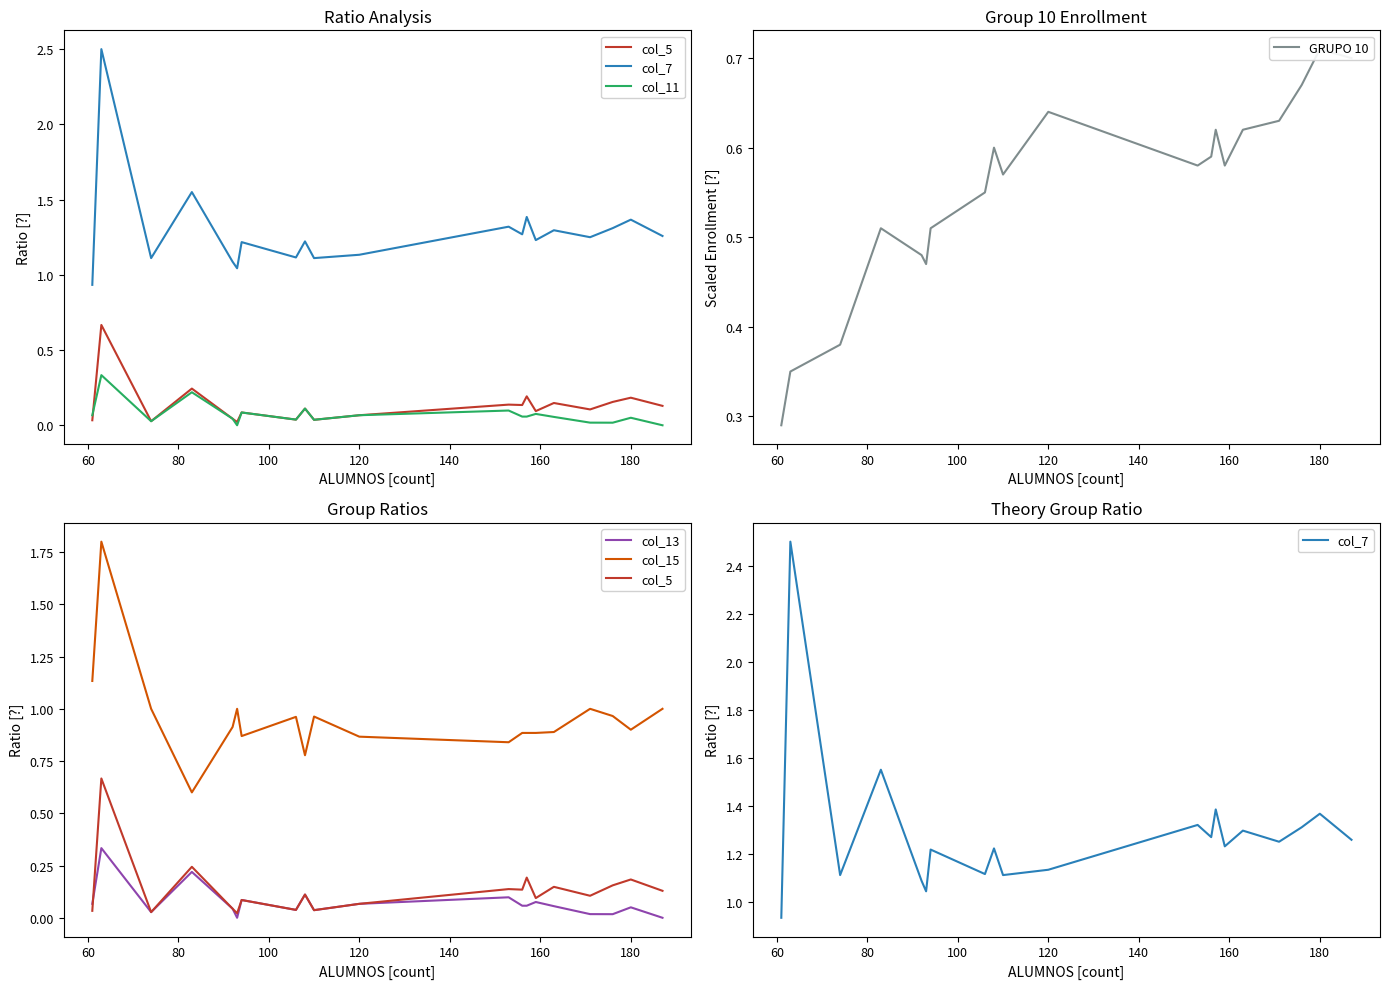

What is the label of the 19th point from the left?

180